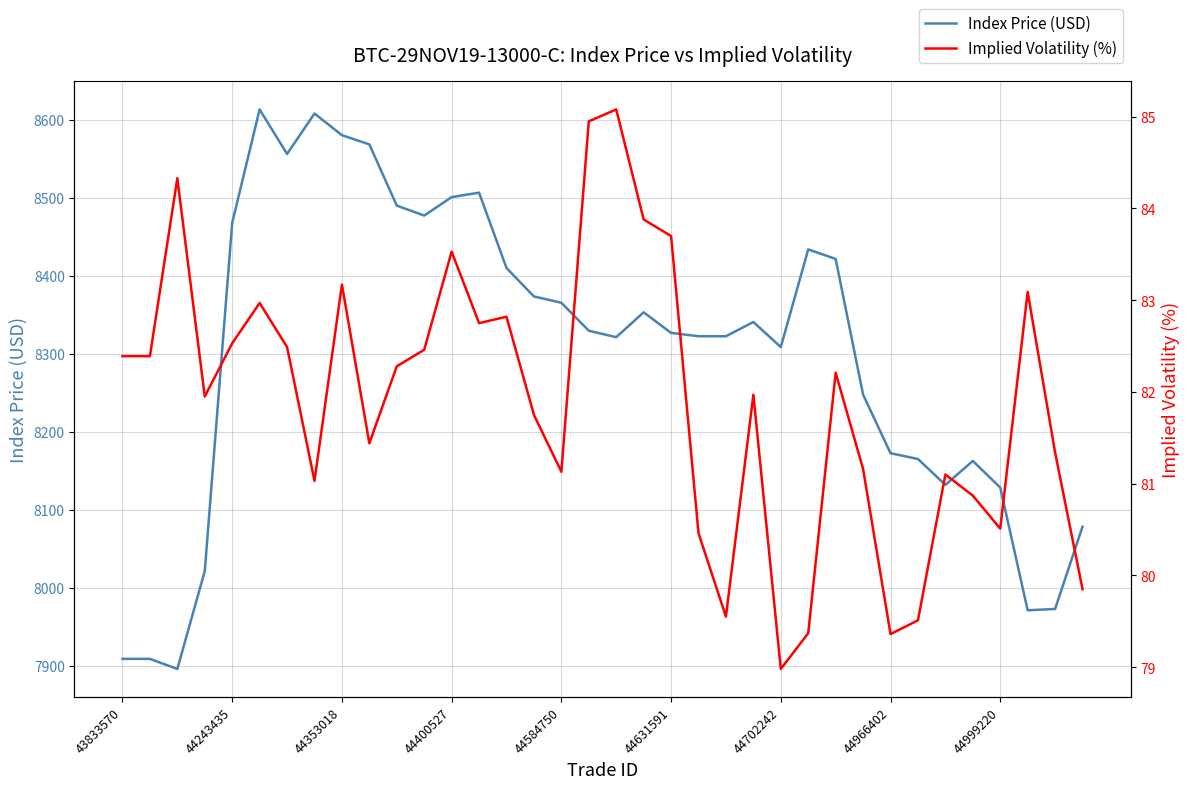

True or false: Index Price (USD) has a value of 2069.8 at 44631591.

False